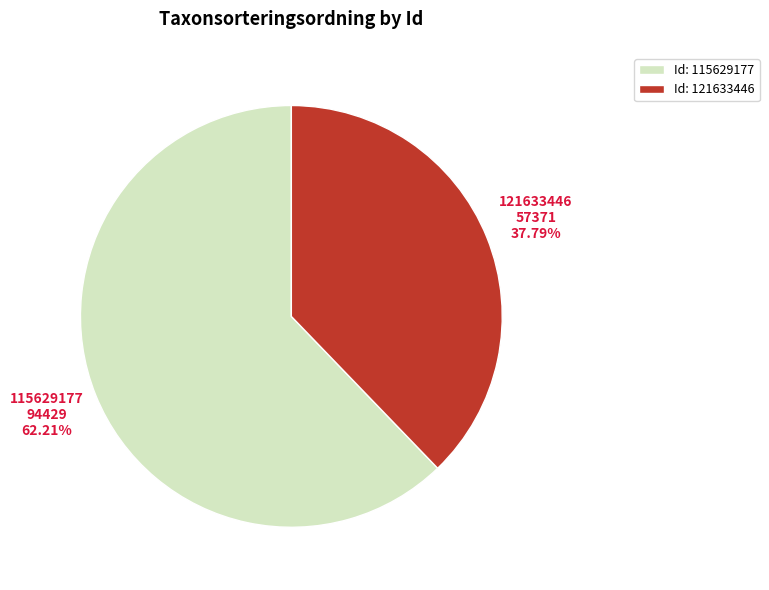

Does any single category account for the majority?

Yes